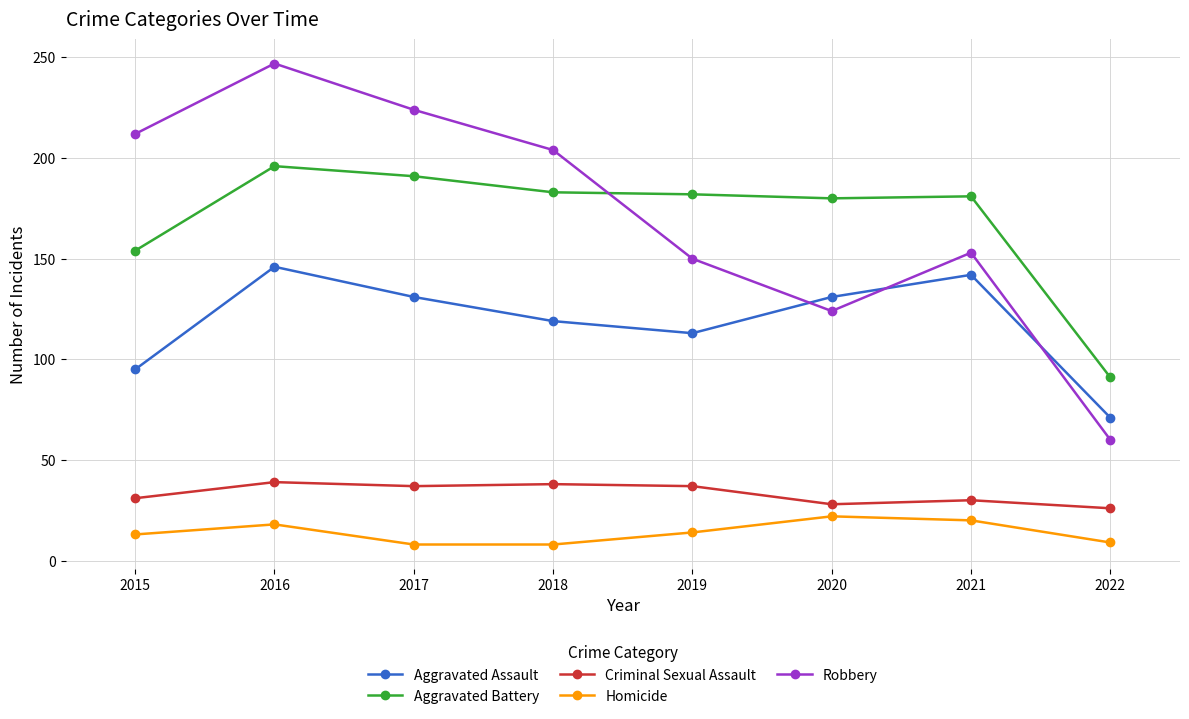

At 2016, list the series in order from largest to smallest.

Robbery, Aggravated Battery, Aggravated Assault, Criminal Sexual Assault, Homicide